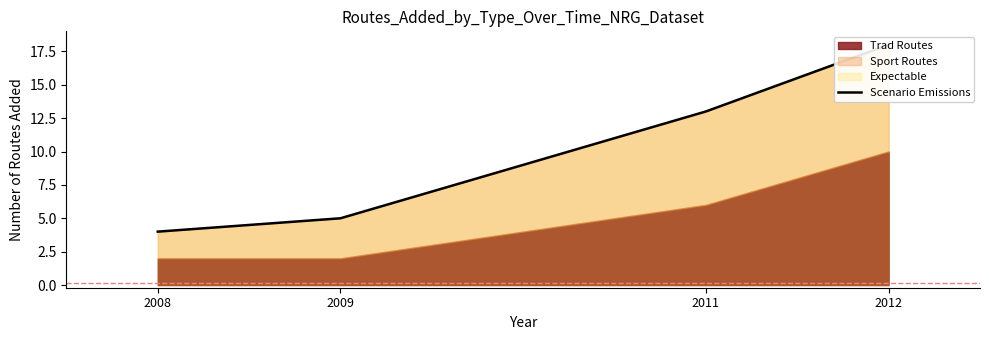

List the labels in order of value, largest first.

2012, 2011, 2009, 2008